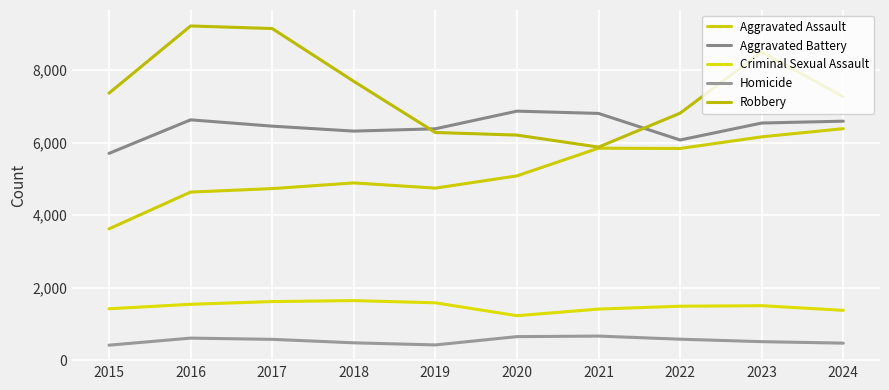

Reading left to right, what are all the values shown in this chart?

Aggravated Assault: 2015=3620	2016=4635	2017=4731	2018=4888	2019=4744	2020=5082	2021=5846	2022=5838	2023=6159	2024=6385
Aggravated Battery: 2015=5702	2016=6628	2017=6454	2018=6317	2019=6381	2020=6868	2021=6805	2022=6072	2023=6540	2024=6591
Criminal Sexual Assault: 2015=1415	2016=1539	2017=1614	2018=1641	2019=1580	2020=1224	2021=1407	2022=1486	2023=1500	2024=1372
Homicide: 2015=411	2016=606	2017=572	2018=476	2019=418	2020=647	2021=662	2022=576	2023=508	2024=467
Robbery: 2015=7364	2016=9218	2017=9147	2018=7690	2019=6279	2020=6207	2021=5876	2022=6812	2023=8499	2024=7268